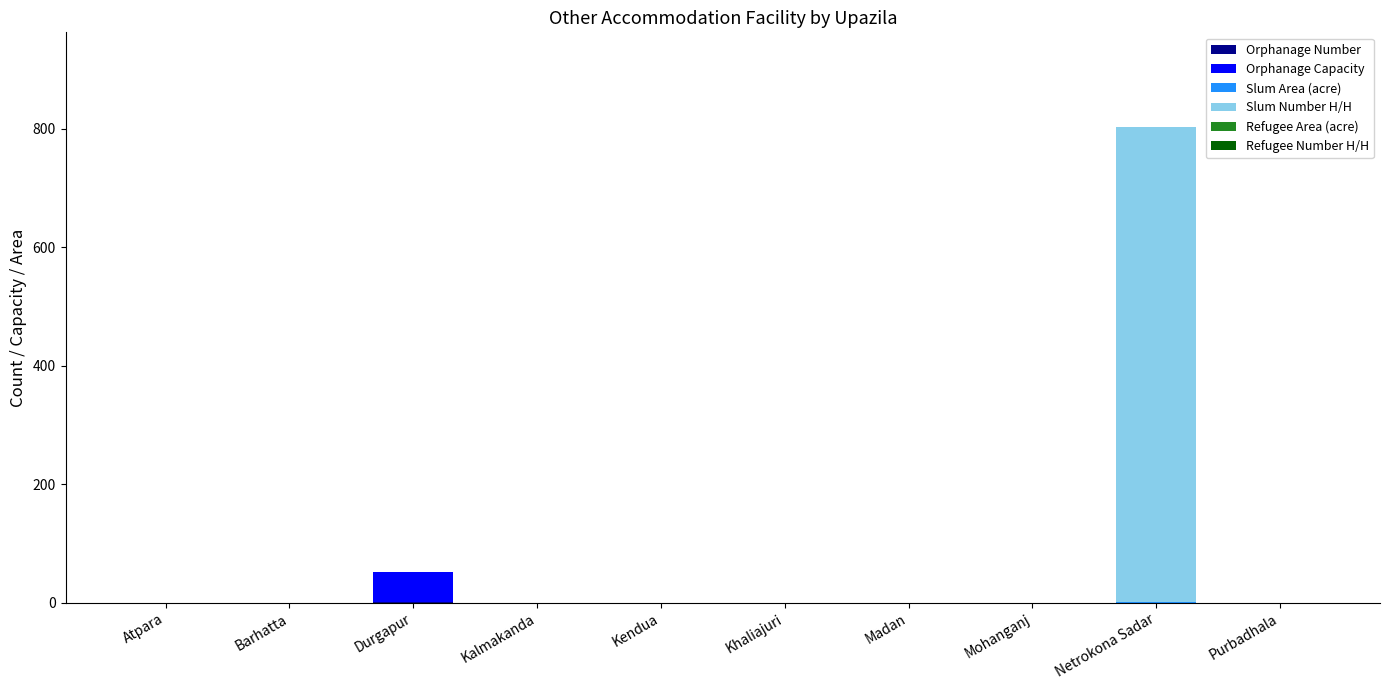

At which category is the sum across all series the highest?

Netrokona Sadar